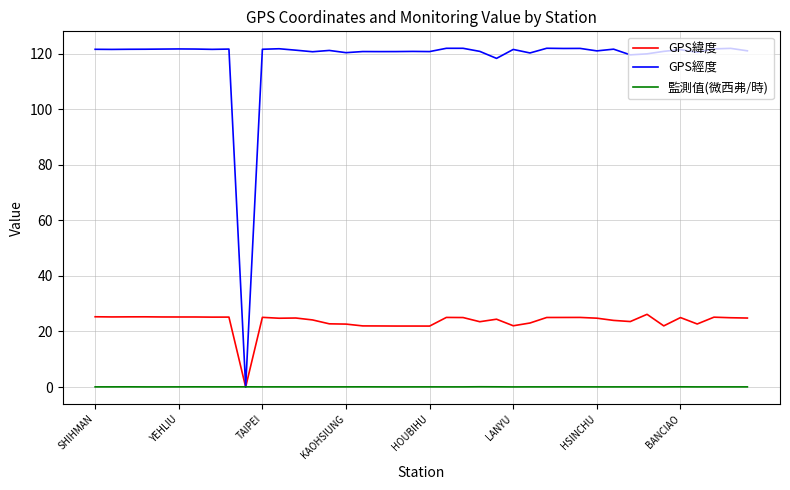

Rank the series by their average value, from highest to lowest.

GPS經度, GPS緯度, 監測值(微西弗/時)